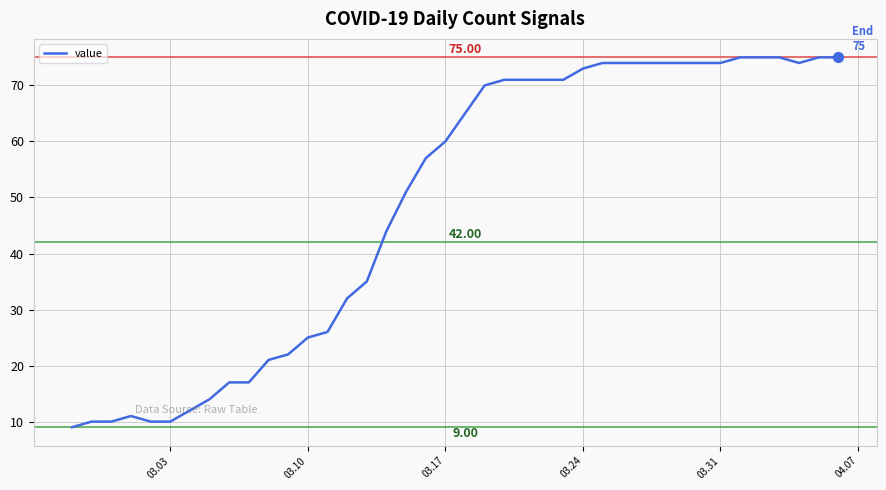

What is the minimum value shown in the chart?

9